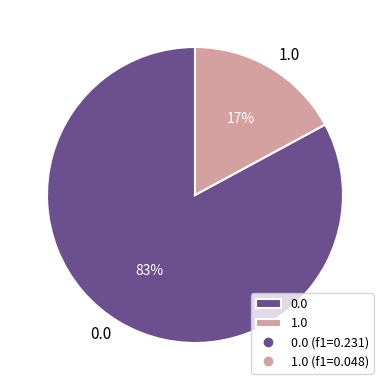

Combined, do 0.0 and 1.0 account for over 50%?

Yes